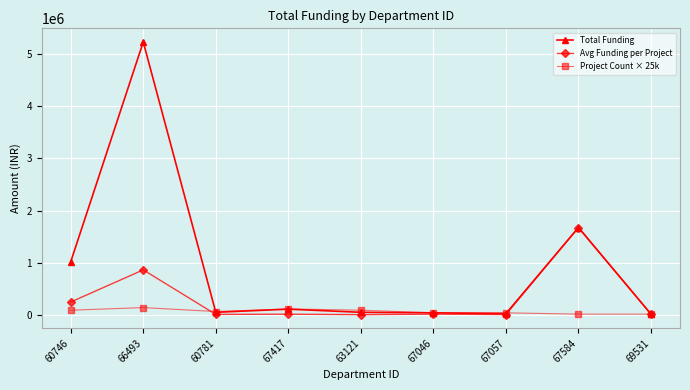

At which category is the sum across all series the highest?

66493